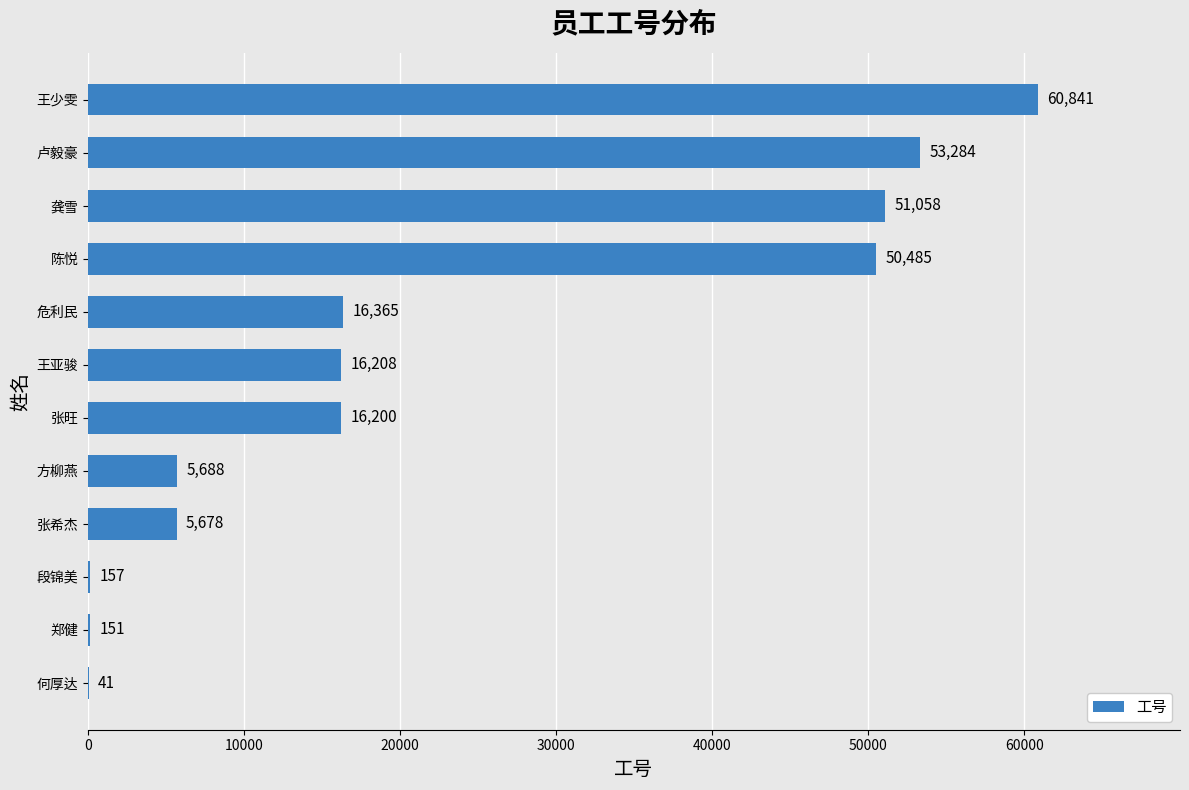

What is the sum of all values?

276156